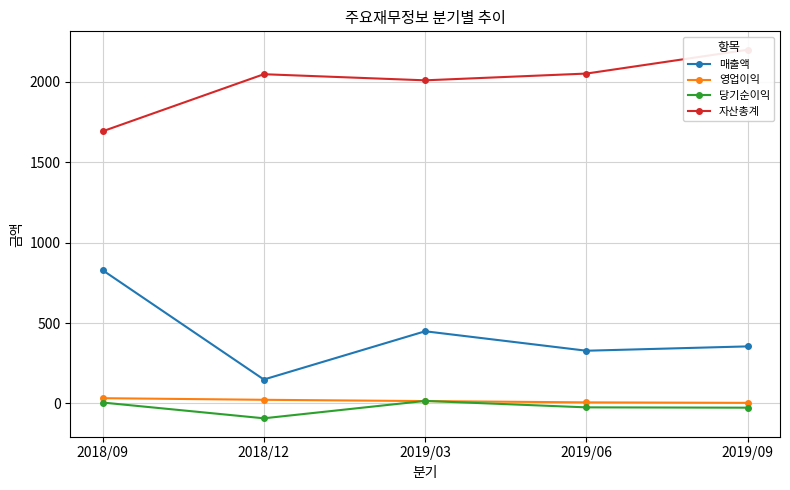

How many categories are shown in the chart?

5